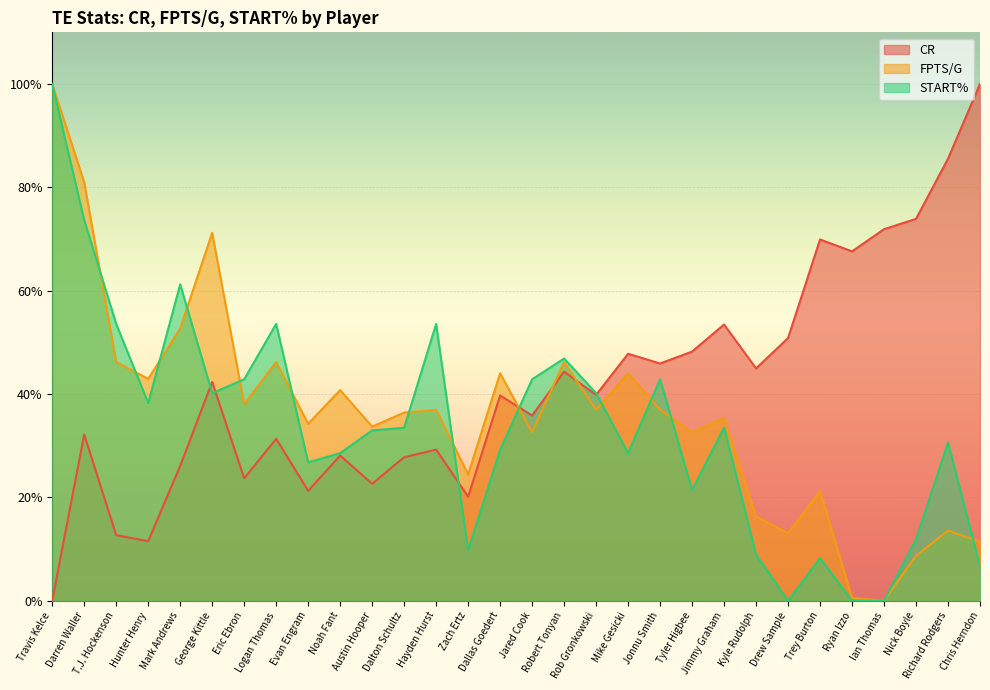

Is the value of CR at Evan Engram greater than the value of START% at Mike Gesicki?

No